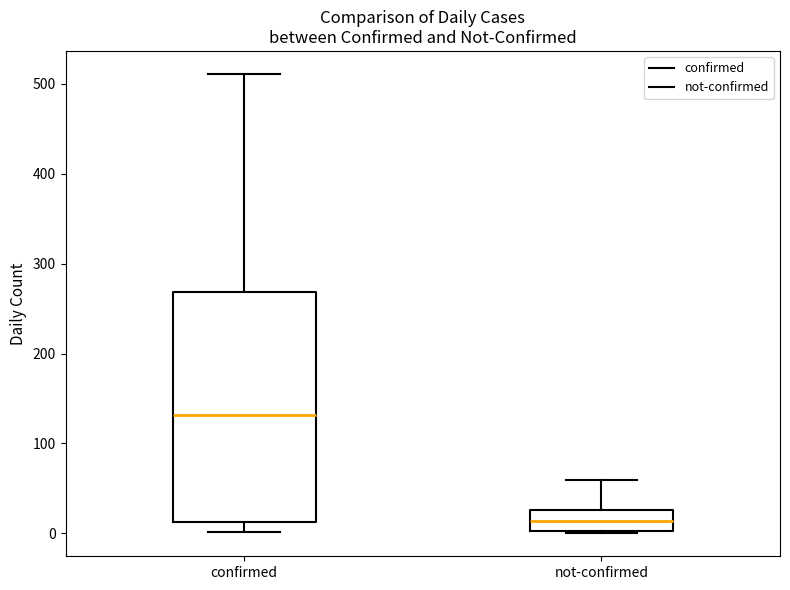

Reading left to right, transcribe this box plot: for each box, give where its median line is, the range the box spans, and where its two whiskers end, as read against the y-axis. The values are not printed on the chart, so give them approximately, as read against the axis.

confirmed: median 130, box 10 to 270, whiskers 0 to 510
not-confirmed: median 10, box 0 to 30, whiskers 0 to 60